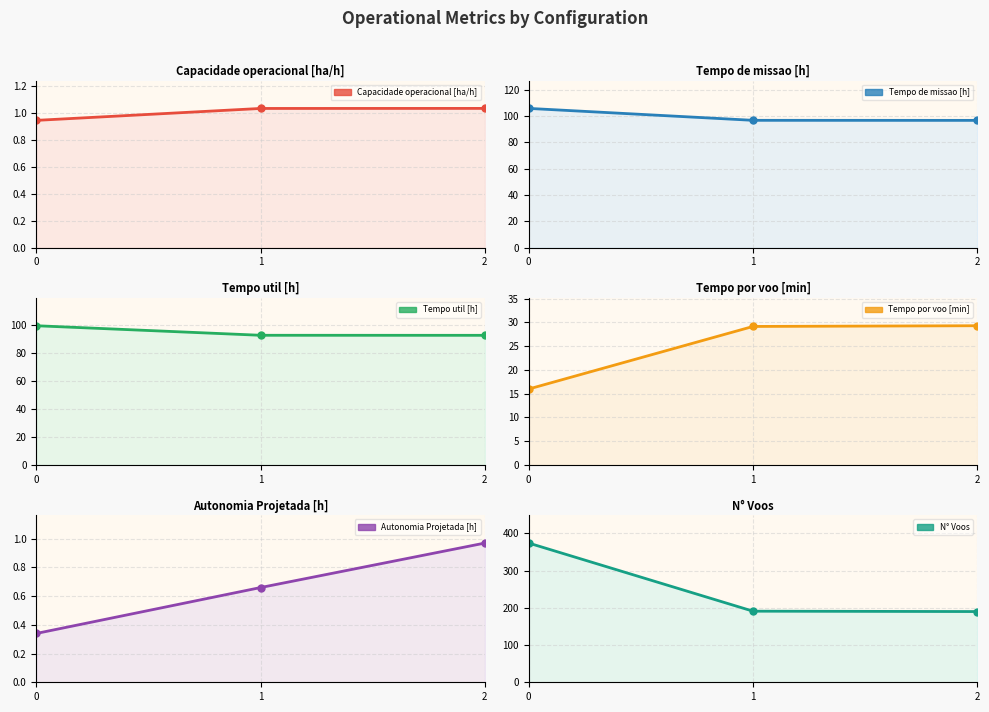

What is the sum of all Tempo por voo [min] values?

74.4